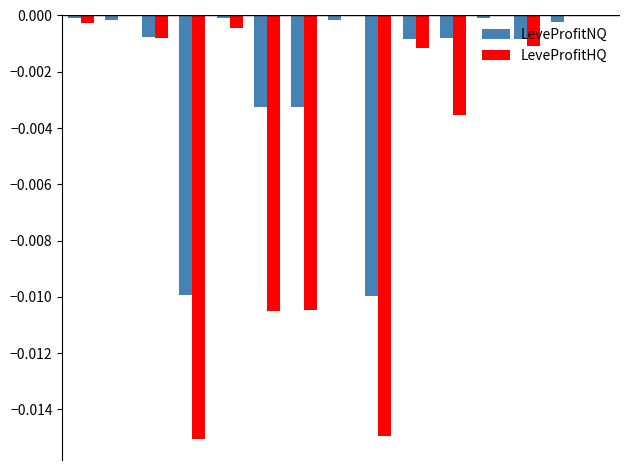

Are the bars horizontal?

No